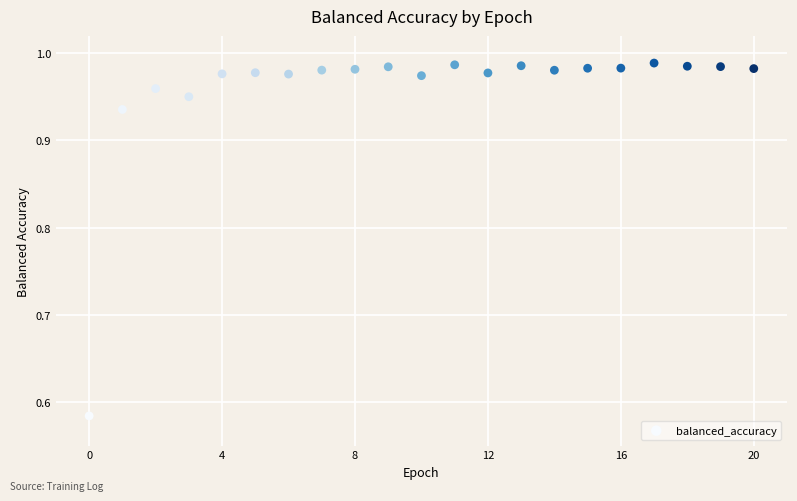

What is the range of Y values (max minus min)?

0.4